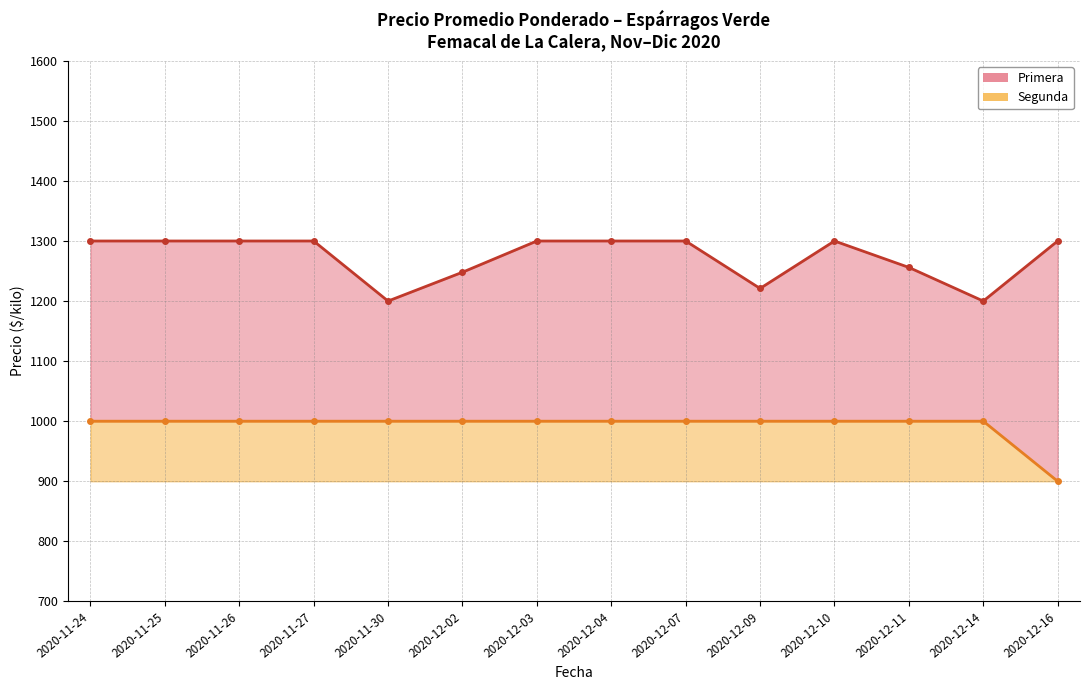

Does the chart have visible grid lines?

Yes